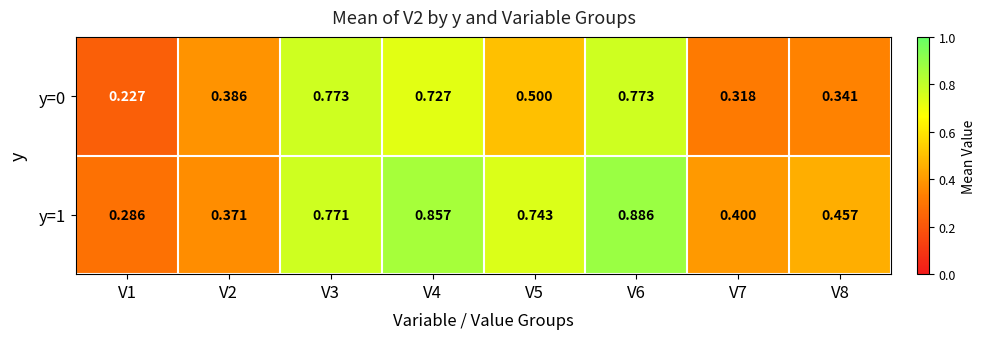

Rank the series by their average value, from highest to lowest.

y=1, y=0